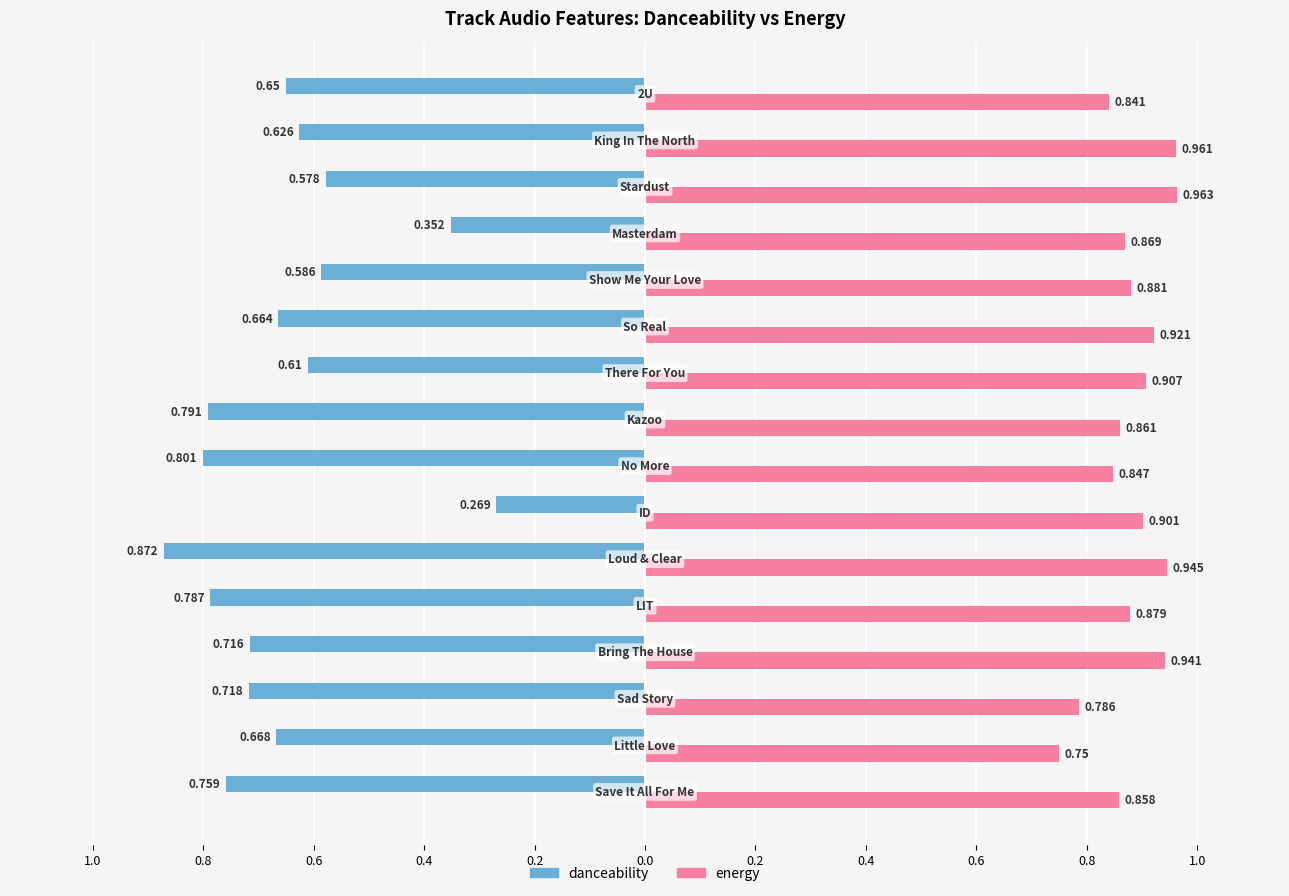

What are all the series names shown in the legend?

danceability, energy